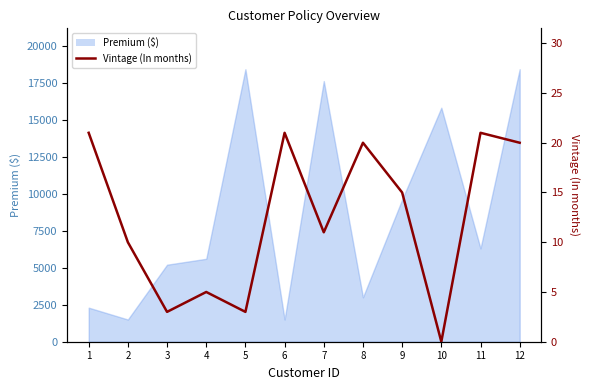

Does the chart display data point markers on the line(s)?

No